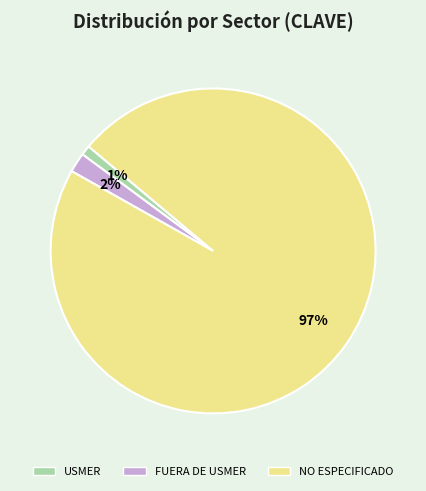

To the nearest percent, what portion does FUERA DE USMER represent?

2%